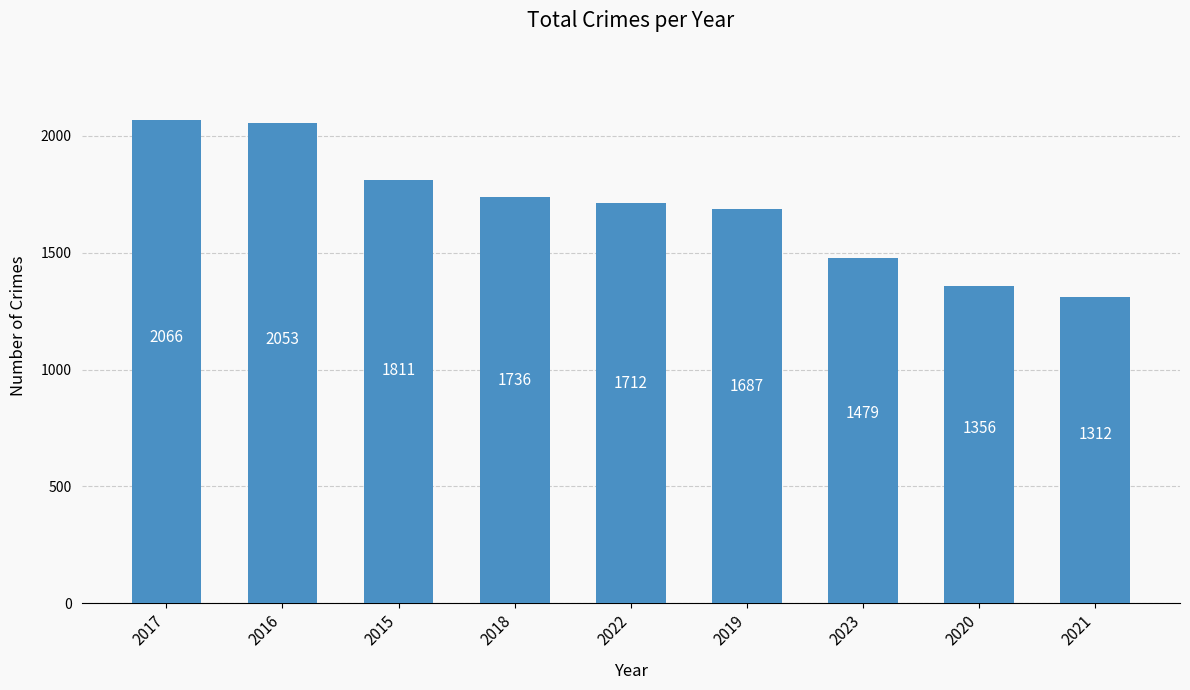

True or false: the data shows 697 at 2018.

False